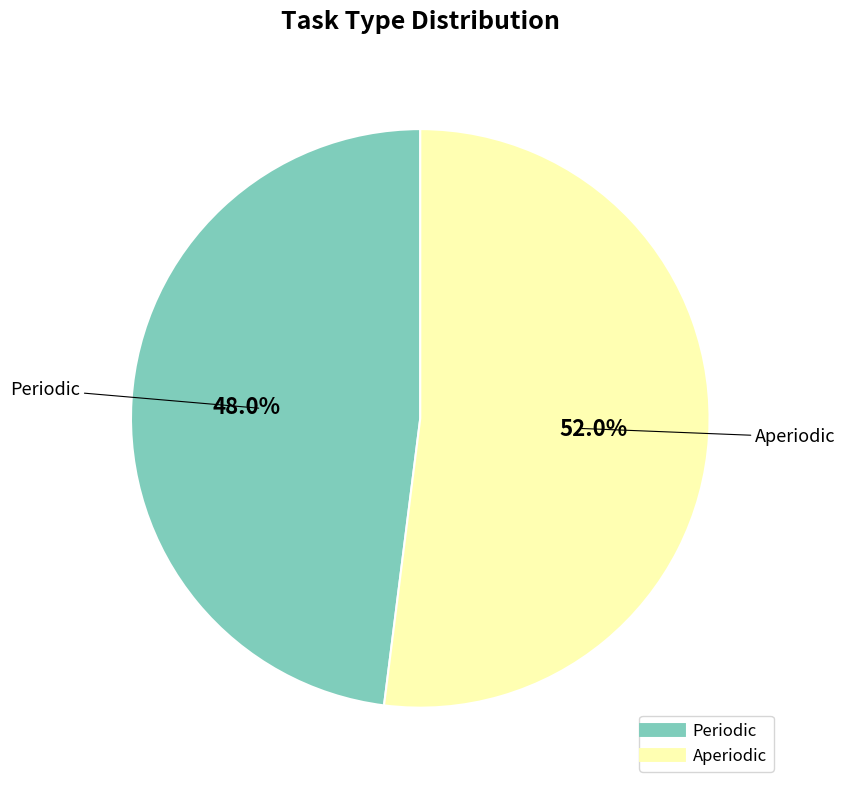

To the nearest percent, what portion does Periodic represent?

48%